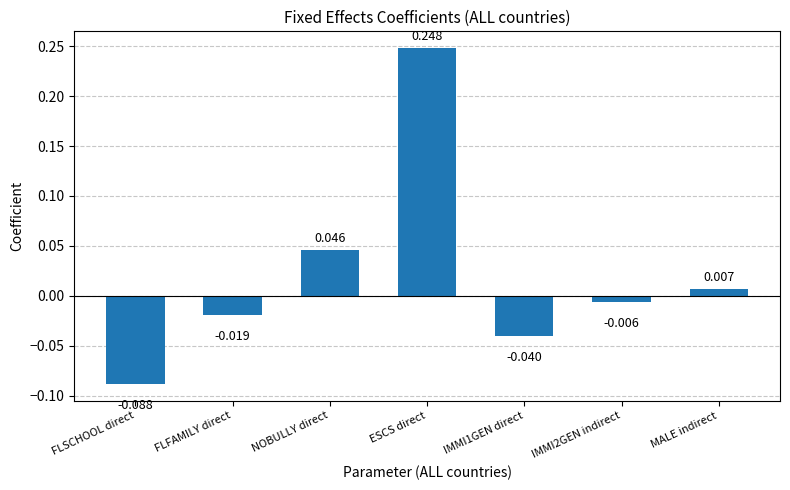

How many values are below zero?

4